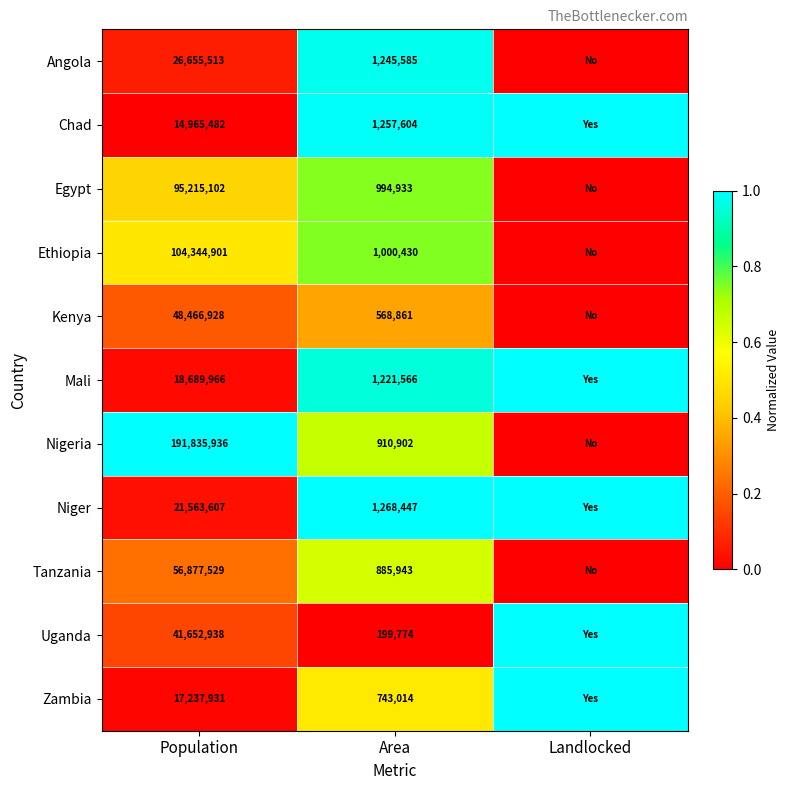

What is the difference between the Uganda values at Population and Area?

41453164